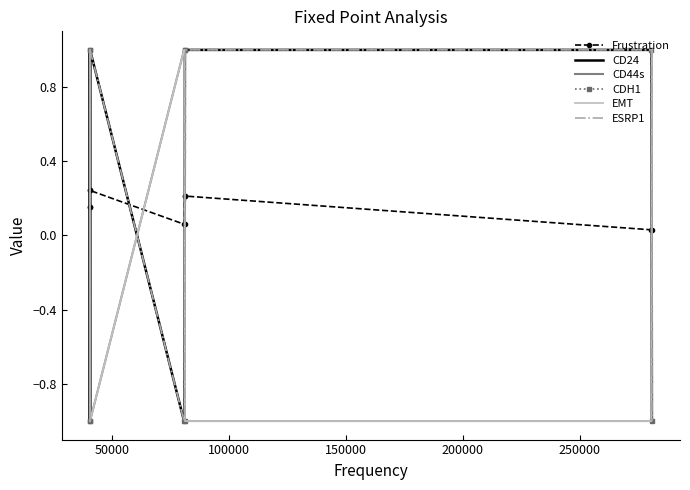

How many interior local valleys does the Frustration series have?

2